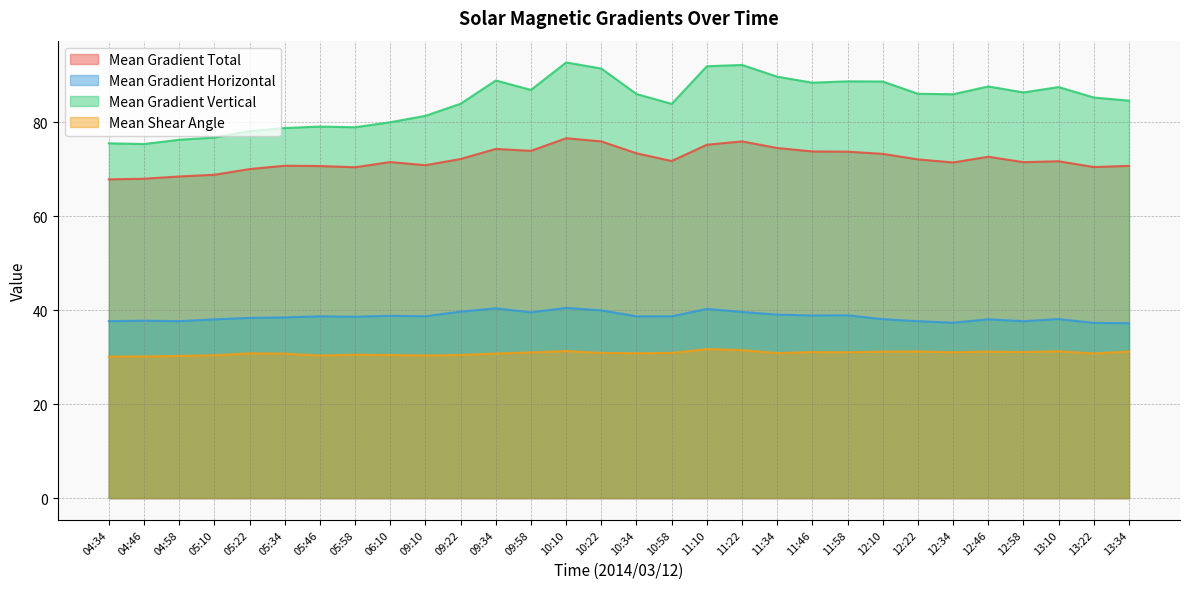

What are all the series names shown in the legend?

Mean Gradient Total, Mean Gradient Horizontal, Mean Gradient Vertical, Mean Shear Angle